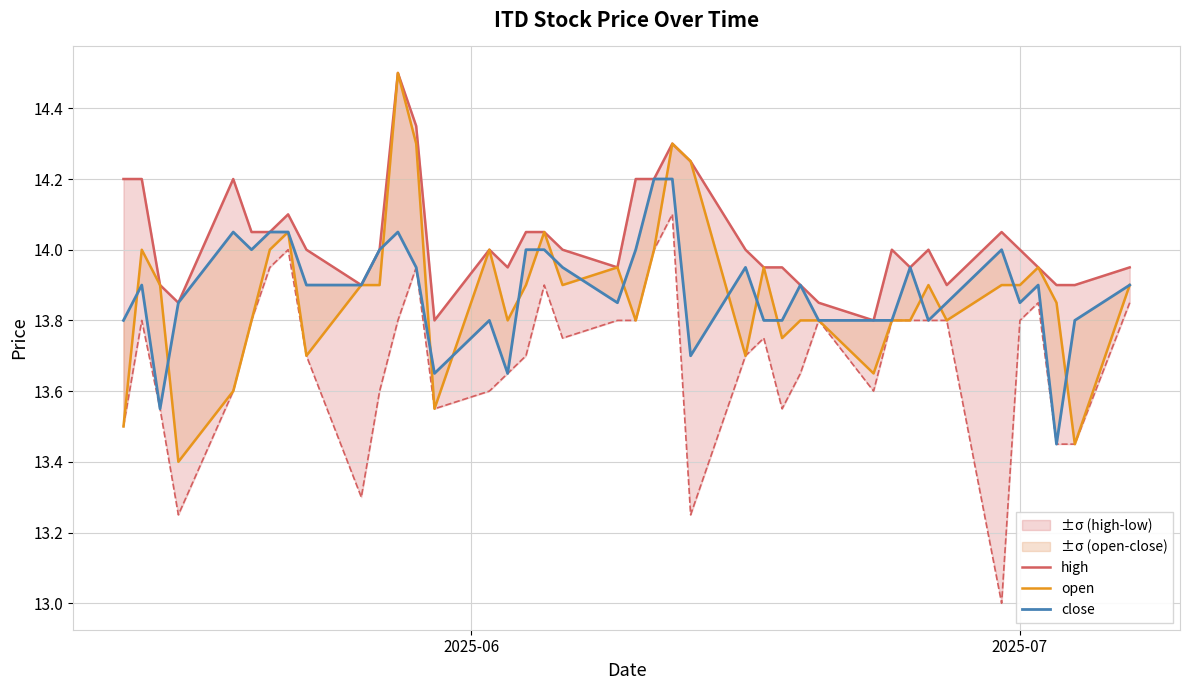

What is the average value of the close series?

13.9